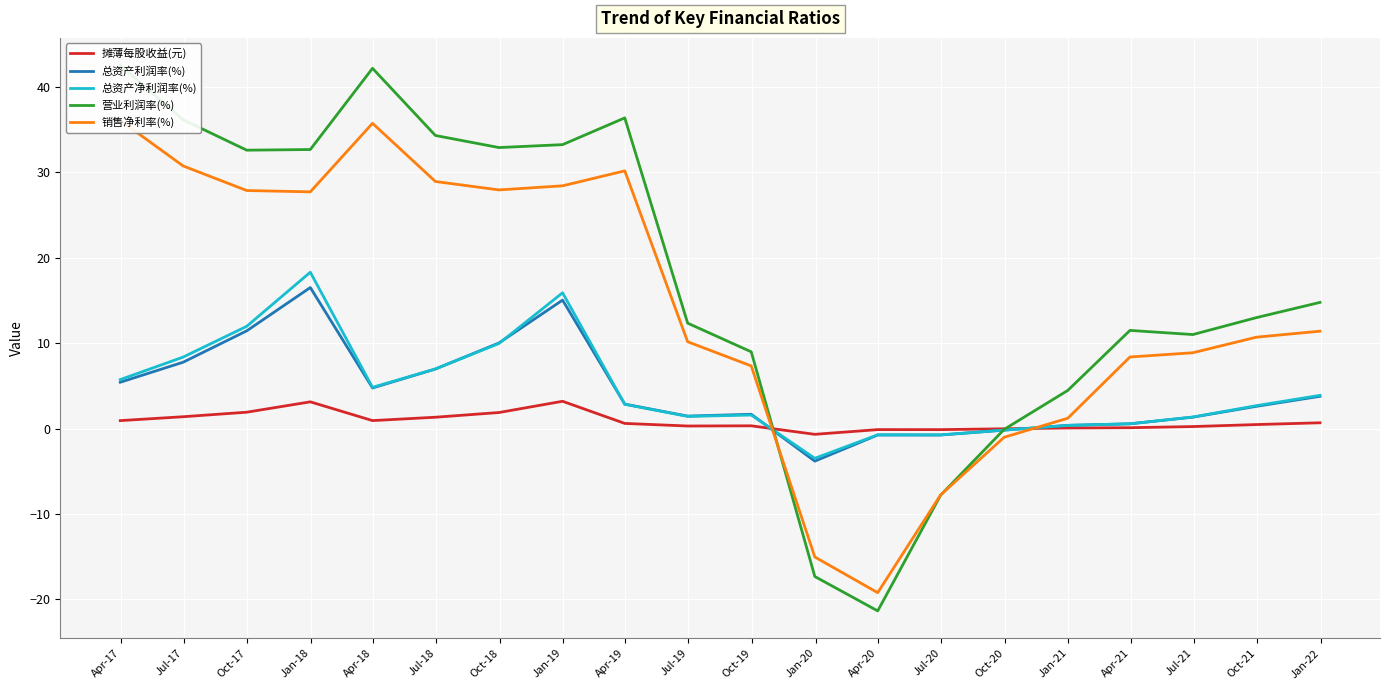

True or false: 总资产净利润率(%) has more than 2 interior local peaks.

True